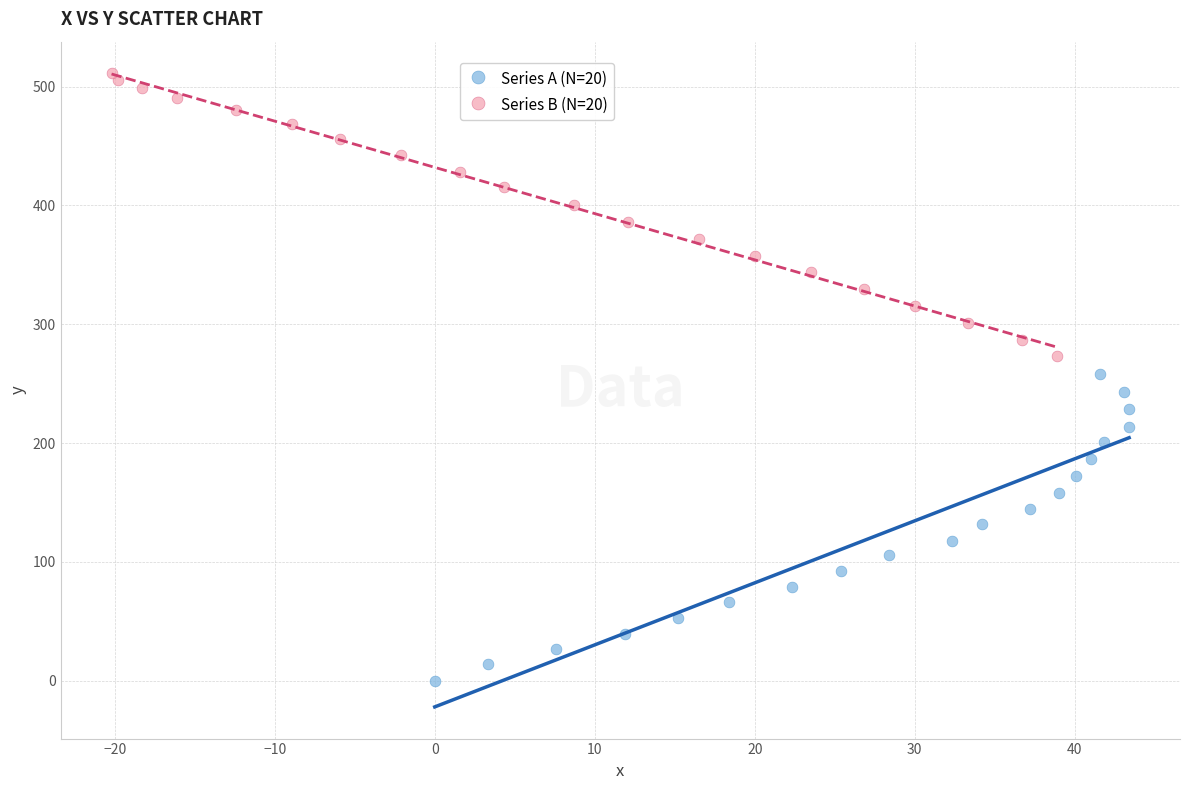

Which series reaches the minimum Y coordinate?

Series A (N=20)